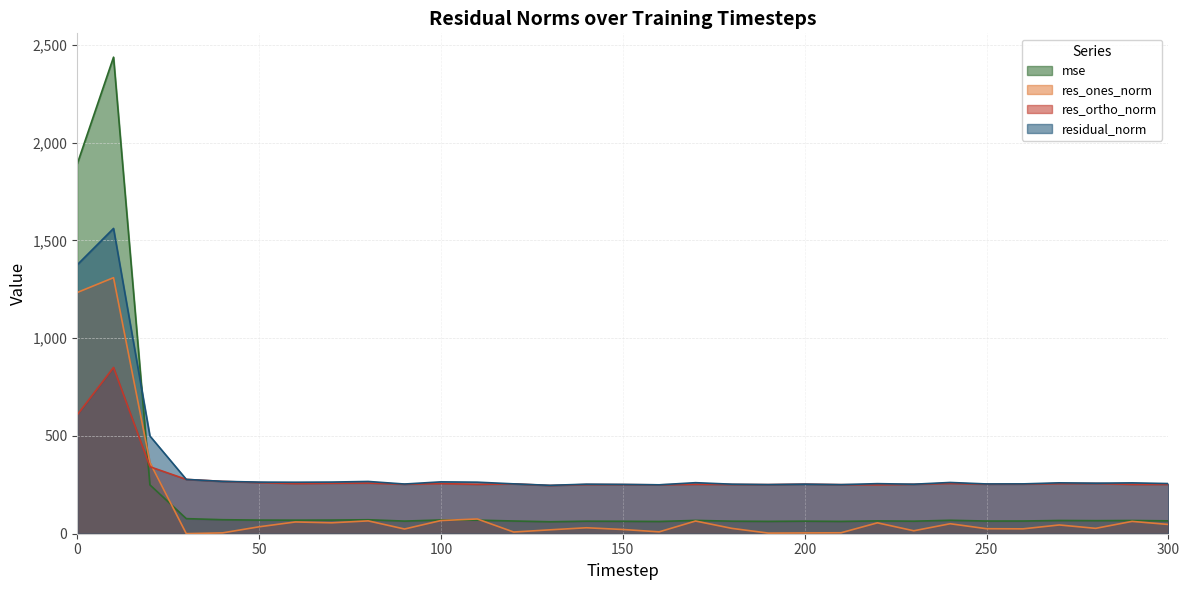

Reading right to left, list all the values displayed in this chart.

mse: 300=65.8	290=67.6	280=66.7	270=67.7	260=64.9	250=64.8	240=68.7	230=64.1	220=65.5	210=63.0	200=64.2	190=63.1	180=64.1	170=68.1	160=62.5	150=63.6	140=64.1	130=61.2	120=65.0	110=69.4	100=70.3	90=64.5	80=71.4	70=69.7	60=69.3	50=69.6	40=71.6	30=77.2	20=249.8	10=2436.6	0=1889.7
res_ones_norm: 300=47.3	290=63.1	280=27.5	270=44.8	260=24.9	250=25.6	240=51.0	230=15.1	220=55.7	210=4.9	200=4.1	190=3.2	180=27.3	170=64.9	160=9.6	150=21.7	140=30.5	130=19.9	120=8.7	110=75.4	100=67.4	90=24.1	80=65.7	70=55.9	60=60.1	50=35.4	40=4.4	30=0.5	20=363.9	10=1309.1	0=1233.3
res_ortho_norm: 300=252.1	290=252.2	280=256.9	270=256.3	260=253.6	250=253.2	240=257.1	230=252.7	220=249.9	210=250.9	200=253.3	190=251.2	180=251.7	170=252.8	160=249.9	150=251.2	140=251.4	130=246.6	120=254.8	110=252.5	100=256.4	90=252.9	80=259.0	70=258.1	60=256.3	50=261.5	40=267.6	30=277.8	20=342.6	10=850.2	0=607.2
residual_norm: 300=256.5	290=260.0	280=258.3	270=260.1	260=254.8	250=254.5	240=262.1	230=253.1	220=256.0	210=251.0	200=253.4	190=251.2	180=253.2	170=261.0	160=250.1	150=252.1	140=253.3	130=247.4	120=255.0	110=263.5	100=265.1	90=254.1	80=267.2	70=264.1	60=263.3	50=263.9	40=267.6	30=277.8	20=499.8	10=1561.0	0=1374.7